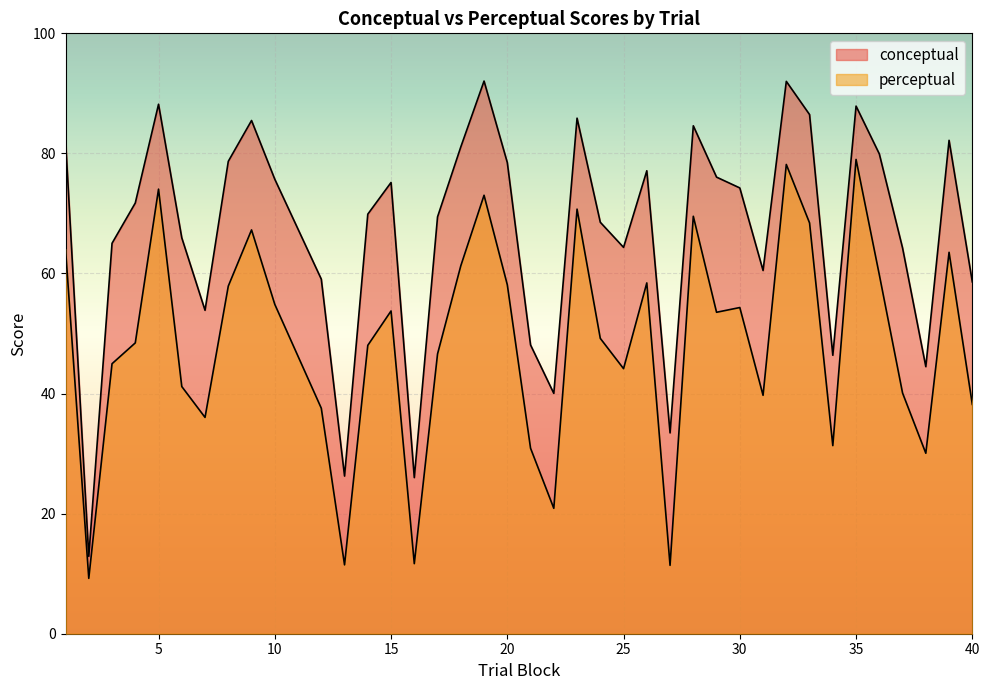

What are all the series names shown in the legend?

conceptual, perceptual